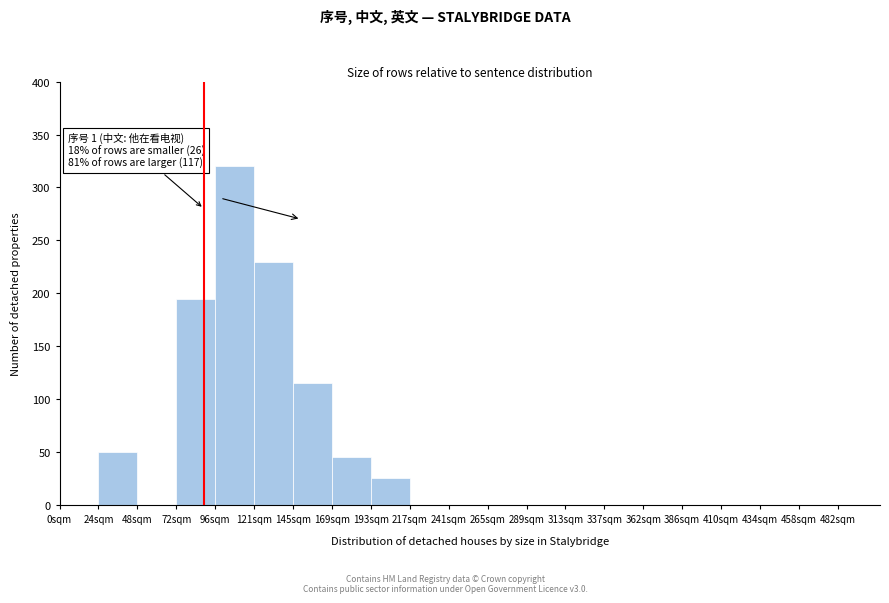

Which range on the x-axis has the tallest bar?

96 to 120